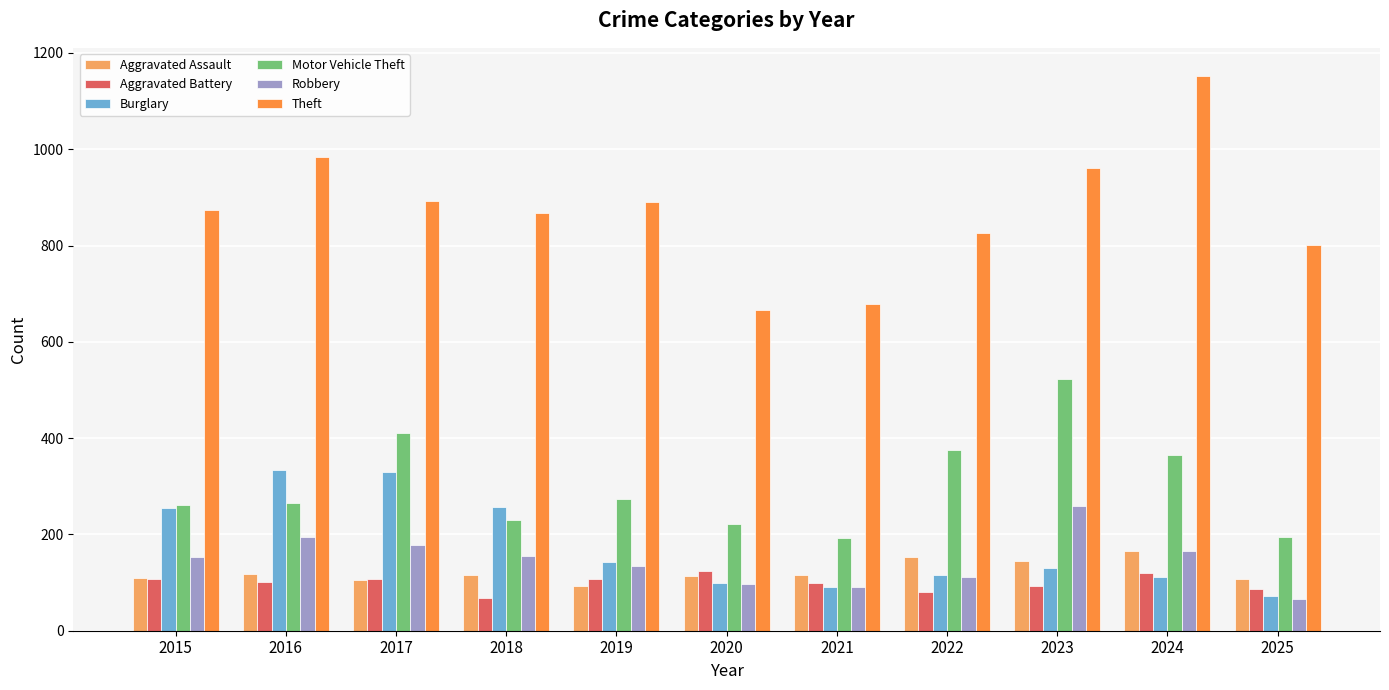

At which label does Aggravated Assault first exceed 115?

2016